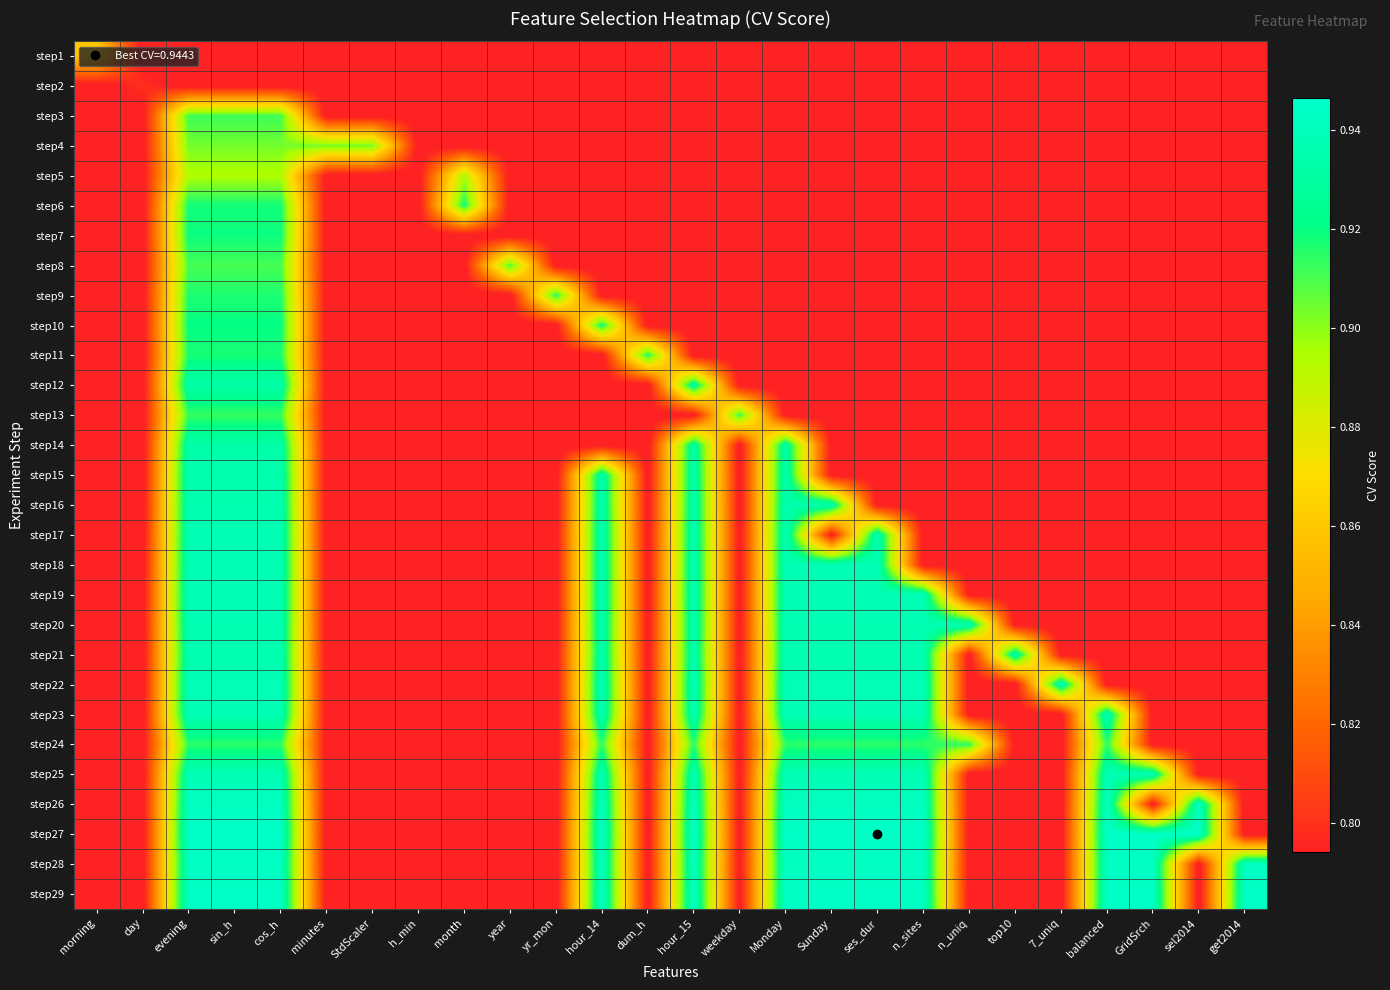

Reading left to right, transcribe all the data shown in this chart.

step1: morning=0.9	day=0.8	evening=0.8	sin_h=0.8	cos_h=0.8	minutes=0.8	StdScaler=0.8	h_min=0.8	month=0.8	year=0.8	yr_mon=0.8	hour_14=0.8	dum_h=0.8	hour_15=0.8	weekday=0.8	Monday=0.8	Sunday=0.8	ses_dur=0.8	n_sites=0.8	n_uniq=0.8	top10=0.8	7_uniq=0.8	balanced=0.8	GridSrch=0.8	sel2014=0.8	get2014=0.8
step2: morning=0.8	day=0.8	evening=0.8	sin_h=0.8	cos_h=0.8	minutes=0.8	StdScaler=0.8	h_min=0.8	month=0.8	year=0.8	yr_mon=0.8	hour_14=0.8	dum_h=0.8	hour_15=0.8	weekday=0.8	Monday=0.8	Sunday=0.8	ses_dur=0.8	n_sites=0.8	n_uniq=0.8	top10=0.8	7_uniq=0.8	balanced=0.8	GridSrch=0.8	sel2014=0.8	get2014=0.8
step3: morning=0.8	day=0.8	evening=0.9	sin_h=0.9	cos_h=0.9	minutes=0.8	StdScaler=0.8	h_min=0.8	month=0.8	year=0.8	yr_mon=0.8	hour_14=0.8	dum_h=0.8	hour_15=0.8	weekday=0.8	Monday=0.8	Sunday=0.8	ses_dur=0.8	n_sites=0.8	n_uniq=0.8	top10=0.8	7_uniq=0.8	balanced=0.8	GridSrch=0.8	sel2014=0.8	get2014=0.8
step4: morning=0.8	day=0.8	evening=0.9	sin_h=0.9	cos_h=0.9	minutes=0.9	StdScaler=0.9	h_min=0.8	month=0.8	year=0.8	yr_mon=0.8	hour_14=0.8	dum_h=0.8	hour_15=0.8	weekday=0.8	Monday=0.8	Sunday=0.8	ses_dur=0.8	n_sites=0.8	n_uniq=0.8	top10=0.8	7_uniq=0.8	balanced=0.8	GridSrch=0.8	sel2014=0.8	get2014=0.8
step5: morning=0.8	day=0.8	evening=0.9	sin_h=0.9	cos_h=0.9	minutes=0.8	StdScaler=0.8	h_min=0.8	month=0.9	year=0.8	yr_mon=0.8	hour_14=0.8	dum_h=0.8	hour_15=0.8	weekday=0.8	Monday=0.8	Sunday=0.8	ses_dur=0.8	n_sites=0.8	n_uniq=0.8	top10=0.8	7_uniq=0.8	balanced=0.8	GridSrch=0.8	sel2014=0.8	get2014=0.8
step6: morning=0.8	day=0.8	evening=0.9	sin_h=0.9	cos_h=0.9	minutes=0.8	StdScaler=0.8	h_min=0.8	month=0.9	year=0.8	yr_mon=0.8	hour_14=0.8	dum_h=0.8	hour_15=0.8	weekday=0.8	Monday=0.8	Sunday=0.8	ses_dur=0.8	n_sites=0.8	n_uniq=0.8	top10=0.8	7_uniq=0.8	balanced=0.8	GridSrch=0.8	sel2014=0.8	get2014=0.8
step7: morning=0.8	day=0.8	evening=0.9	sin_h=0.9	cos_h=0.9	minutes=0.8	StdScaler=0.8	h_min=0.8	month=0.8	year=0.8	yr_mon=0.8	hour_14=0.8	dum_h=0.8	hour_15=0.8	weekday=0.8	Monday=0.8	Sunday=0.8	ses_dur=0.8	n_sites=0.8	n_uniq=0.8	top10=0.8	7_uniq=0.8	balanced=0.8	GridSrch=0.8	sel2014=0.8	get2014=0.8
step8: morning=0.8	day=0.8	evening=0.9	sin_h=0.9	cos_h=0.9	minutes=0.8	StdScaler=0.8	h_min=0.8	month=0.8	year=0.9	yr_mon=0.8	hour_14=0.8	dum_h=0.8	hour_15=0.8	weekday=0.8	Monday=0.8	Sunday=0.8	ses_dur=0.8	n_sites=0.8	n_uniq=0.8	top10=0.8	7_uniq=0.8	balanced=0.8	GridSrch=0.8	sel2014=0.8	get2014=0.8
step9: morning=0.8	day=0.8	evening=0.9	sin_h=0.9	cos_h=0.9	minutes=0.8	StdScaler=0.8	h_min=0.8	month=0.8	year=0.8	yr_mon=0.9	hour_14=0.8	dum_h=0.8	hour_15=0.8	weekday=0.8	Monday=0.8	Sunday=0.8	ses_dur=0.8	n_sites=0.8	n_uniq=0.8	top10=0.8	7_uniq=0.8	balanced=0.8	GridSrch=0.8	sel2014=0.8	get2014=0.8
step10: morning=0.8	day=0.8	evening=0.9	sin_h=0.9	cos_h=0.9	minutes=0.8	StdScaler=0.8	h_min=0.8	month=0.8	year=0.8	yr_mon=0.8	hour_14=0.9	dum_h=0.8	hour_15=0.8	weekday=0.8	Monday=0.8	Sunday=0.8	ses_dur=0.8	n_sites=0.8	n_uniq=0.8	top10=0.8	7_uniq=0.8	balanced=0.8	GridSrch=0.8	sel2014=0.8	get2014=0.8
step11: morning=0.8	day=0.8	evening=0.9	sin_h=0.9	cos_h=0.9	minutes=0.8	StdScaler=0.8	h_min=0.8	month=0.8	year=0.8	yr_mon=0.8	hour_14=0.8	dum_h=0.9	hour_15=0.8	weekday=0.8	Monday=0.8	Sunday=0.8	ses_dur=0.8	n_sites=0.8	n_uniq=0.8	top10=0.8	7_uniq=0.8	balanced=0.8	GridSrch=0.8	sel2014=0.8	get2014=0.8
step12: morning=0.8	day=0.8	evening=0.9	sin_h=0.9	cos_h=0.9	minutes=0.8	StdScaler=0.8	h_min=0.8	month=0.8	year=0.8	yr_mon=0.8	hour_14=0.8	dum_h=0.8	hour_15=0.9	weekday=0.8	Monday=0.8	Sunday=0.8	ses_dur=0.8	n_sites=0.8	n_uniq=0.8	top10=0.8	7_uniq=0.8	balanced=0.8	GridSrch=0.8	sel2014=0.8	get2014=0.8
step13: morning=0.8	day=0.8	evening=0.9	sin_h=0.9	cos_h=0.9	minutes=0.8	StdScaler=0.8	h_min=0.8	month=0.8	year=0.8	yr_mon=0.8	hour_14=0.8	dum_h=0.8	hour_15=0.8	weekday=0.9	Monday=0.8	Sunday=0.8	ses_dur=0.8	n_sites=0.8	n_uniq=0.8	top10=0.8	7_uniq=0.8	balanced=0.8	GridSrch=0.8	sel2014=0.8	get2014=0.8
step14: morning=0.8	day=0.8	evening=0.9	sin_h=0.9	cos_h=0.9	minutes=0.8	StdScaler=0.8	h_min=0.8	month=0.8	year=0.8	yr_mon=0.8	hour_14=0.8	dum_h=0.8	hour_15=0.9	weekday=0.8	Monday=0.9	Sunday=0.8	ses_dur=0.8	n_sites=0.8	n_uniq=0.8	top10=0.8	7_uniq=0.8	balanced=0.8	GridSrch=0.8	sel2014=0.8	get2014=0.8
step15: morning=0.8	day=0.8	evening=0.9	sin_h=0.9	cos_h=0.9	minutes=0.8	StdScaler=0.8	h_min=0.8	month=0.8	year=0.8	yr_mon=0.8	hour_14=0.9	dum_h=0.8	hour_15=0.9	weekday=0.8	Monday=0.9	Sunday=0.8	ses_dur=0.8	n_sites=0.8	n_uniq=0.8	top10=0.8	7_uniq=0.8	balanced=0.8	GridSrch=0.8	sel2014=0.8	get2014=0.8
step16: morning=0.8	day=0.8	evening=0.9	sin_h=0.9	cos_h=0.9	minutes=0.8	StdScaler=0.8	h_min=0.8	month=0.8	year=0.8	yr_mon=0.8	hour_14=0.9	dum_h=0.8	hour_15=0.9	weekday=0.8	Monday=0.9	Sunday=0.9	ses_dur=0.8	n_sites=0.8	n_uniq=0.8	top10=0.8	7_uniq=0.8	balanced=0.8	GridSrch=0.8	sel2014=0.8	get2014=0.8
step17: morning=0.8	day=0.8	evening=0.9	sin_h=0.9	cos_h=0.9	minutes=0.8	StdScaler=0.8	h_min=0.8	month=0.8	year=0.8	yr_mon=0.8	hour_14=0.9	dum_h=0.8	hour_15=0.9	weekday=0.8	Monday=0.9	Sunday=0.8	ses_dur=0.9	n_sites=0.8	n_uniq=0.8	top10=0.8	7_uniq=0.8	balanced=0.8	GridSrch=0.8	sel2014=0.8	get2014=0.8
step18: morning=0.8	day=0.8	evening=0.9	sin_h=0.9	cos_h=0.9	minutes=0.8	StdScaler=0.8	h_min=0.8	month=0.8	year=0.8	yr_mon=0.8	hour_14=0.9	dum_h=0.8	hour_15=0.9	weekday=0.8	Monday=0.9	Sunday=0.9	ses_dur=0.9	n_sites=0.8	n_uniq=0.8	top10=0.8	7_uniq=0.8	balanced=0.8	GridSrch=0.8	sel2014=0.8	get2014=0.8
step19: morning=0.8	day=0.8	evening=0.9	sin_h=0.9	cos_h=0.9	minutes=0.8	StdScaler=0.8	h_min=0.8	month=0.8	year=0.8	yr_mon=0.8	hour_14=0.9	dum_h=0.8	hour_15=0.9	weekday=0.8	Monday=0.9	Sunday=0.9	ses_dur=0.9	n_sites=0.9	n_uniq=0.8	top10=0.8	7_uniq=0.8	balanced=0.8	GridSrch=0.8	sel2014=0.8	get2014=0.8
step20: morning=0.8	day=0.8	evening=0.9	sin_h=0.9	cos_h=0.9	minutes=0.8	StdScaler=0.8	h_min=0.8	month=0.8	year=0.8	yr_mon=0.8	hour_14=0.9	dum_h=0.8	hour_15=0.9	weekday=0.8	Monday=0.9	Sunday=0.9	ses_dur=0.9	n_sites=0.9	n_uniq=0.9	top10=0.8	7_uniq=0.8	balanced=0.8	GridSrch=0.8	sel2014=0.8	get2014=0.8
step21: morning=0.8	day=0.8	evening=0.9	sin_h=0.9	cos_h=0.9	minutes=0.8	StdScaler=0.8	h_min=0.8	month=0.8	year=0.8	yr_mon=0.8	hour_14=0.9	dum_h=0.8	hour_15=0.9	weekday=0.8	Monday=0.9	Sunday=0.9	ses_dur=0.9	n_sites=0.9	n_uniq=0.8	top10=0.9	7_uniq=0.8	balanced=0.8	GridSrch=0.8	sel2014=0.8	get2014=0.8
step22: morning=0.8	day=0.8	evening=0.9	sin_h=0.9	cos_h=0.9	minutes=0.8	StdScaler=0.8	h_min=0.8	month=0.8	year=0.8	yr_mon=0.8	hour_14=0.9	dum_h=0.8	hour_15=0.9	weekday=0.8	Monday=0.9	Sunday=0.9	ses_dur=0.9	n_sites=0.9	n_uniq=0.8	top10=0.8	7_uniq=0.9	balanced=0.8	GridSrch=0.8	sel2014=0.8	get2014=0.8
step23: morning=0.8	day=0.8	evening=0.9	sin_h=0.9	cos_h=0.9	minutes=0.8	StdScaler=0.8	h_min=0.8	month=0.8	year=0.8	yr_mon=0.8	hour_14=0.9	dum_h=0.8	hour_15=0.9	weekday=0.8	Monday=0.9	Sunday=0.9	ses_dur=0.9	n_sites=0.9	n_uniq=0.8	top10=0.8	7_uniq=0.8	balanced=0.9	GridSrch=0.8	sel2014=0.8	get2014=0.8
step24: morning=0.8	day=0.8	evening=0.9	sin_h=0.9	cos_h=0.9	minutes=0.8	StdScaler=0.8	h_min=0.8	month=0.8	year=0.8	yr_mon=0.8	hour_14=0.9	dum_h=0.8	hour_15=0.9	weekday=0.8	Monday=0.9	Sunday=0.9	ses_dur=0.9	n_sites=0.9	n_uniq=0.9	top10=0.8	7_uniq=0.8	balanced=0.9	GridSrch=0.8	sel2014=0.8	get2014=0.8
step25: morning=0.8	day=0.8	evening=0.9	sin_h=0.9	cos_h=0.9	minutes=0.8	StdScaler=0.8	h_min=0.8	month=0.8	year=0.8	yr_mon=0.8	hour_14=0.9	dum_h=0.8	hour_15=0.9	weekday=0.8	Monday=0.9	Sunday=0.9	ses_dur=0.9	n_sites=0.9	n_uniq=0.8	top10=0.8	7_uniq=0.8	balanced=0.9	GridSrch=0.9	sel2014=0.8	get2014=0.8
step26: morning=0.8	day=0.8	evening=0.9	sin_h=0.9	cos_h=0.9	minutes=0.8	StdScaler=0.8	h_min=0.8	month=0.8	year=0.8	yr_mon=0.8	hour_14=0.9	dum_h=0.8	hour_15=0.9	weekday=0.8	Monday=0.9	Sunday=0.9	ses_dur=0.9	n_sites=0.9	n_uniq=0.8	top10=0.8	7_uniq=0.8	balanced=0.9	GridSrch=0.8	sel2014=0.9	get2014=0.8
step27: morning=0.8	day=0.8	evening=0.9	sin_h=0.9	cos_h=0.9	minutes=0.8	StdScaler=0.8	h_min=0.8	month=0.8	year=0.8	yr_mon=0.8	hour_14=0.9	dum_h=0.8	hour_15=0.9	weekday=0.8	Monday=0.9	Sunday=0.9	ses_dur=0.9	n_sites=0.9	n_uniq=0.8	top10=0.8	7_uniq=0.8	balanced=0.9	GridSrch=0.9	sel2014=0.9	get2014=0.8
step28: morning=0.8	day=0.8	evening=0.9	sin_h=0.9	cos_h=0.9	minutes=0.8	StdScaler=0.8	h_min=0.8	month=0.8	year=0.8	yr_mon=0.8	hour_14=0.9	dum_h=0.8	hour_15=0.9	weekday=0.8	Monday=0.9	Sunday=0.9	ses_dur=0.9	n_sites=0.9	n_uniq=0.8	top10=0.8	7_uniq=0.8	balanced=0.9	GridSrch=0.9	sel2014=0.8	get2014=0.9
step29: morning=0.8	day=0.8	evening=0.9	sin_h=0.9	cos_h=0.9	minutes=0.8	StdScaler=0.8	h_min=0.8	month=0.8	year=0.8	yr_mon=0.8	hour_14=0.9	dum_h=0.8	hour_15=0.9	weekday=0.8	Monday=0.9	Sunday=0.9	ses_dur=0.9	n_sites=0.9	n_uniq=0.8	top10=0.8	7_uniq=0.8	balanced=0.9	GridSrch=0.9	sel2014=0.8	get2014=0.9